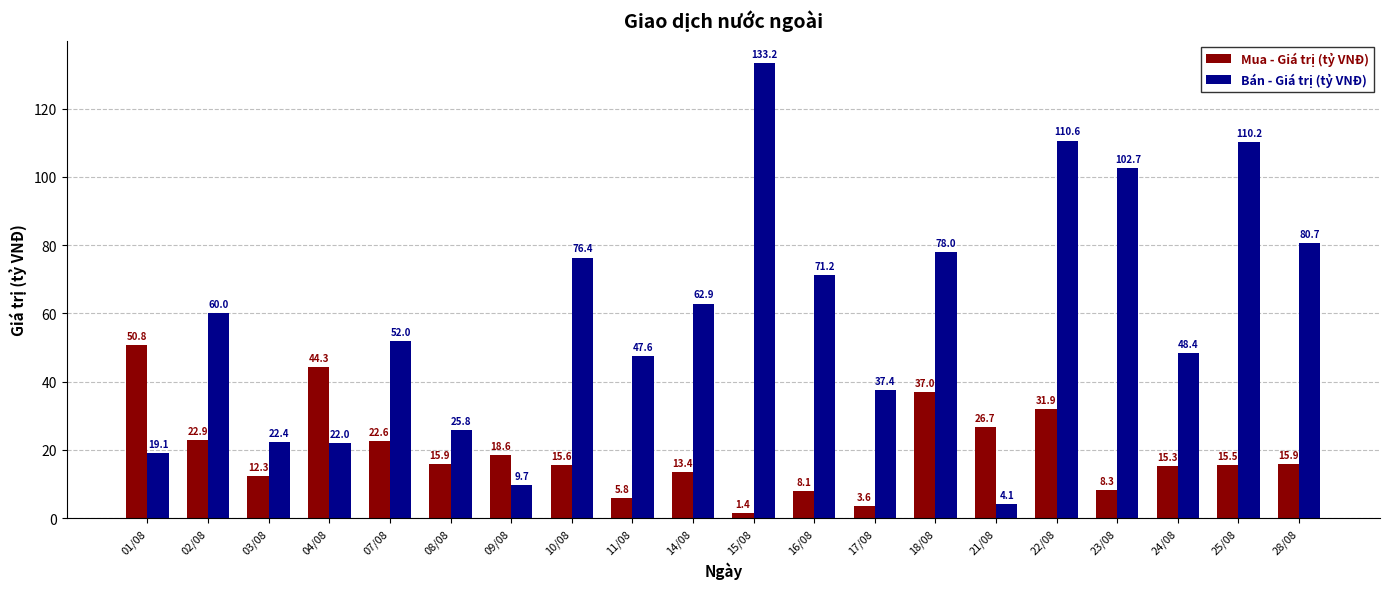

What is the maximum value for Mua - Giá trị (tỷ VNĐ)?

50.8